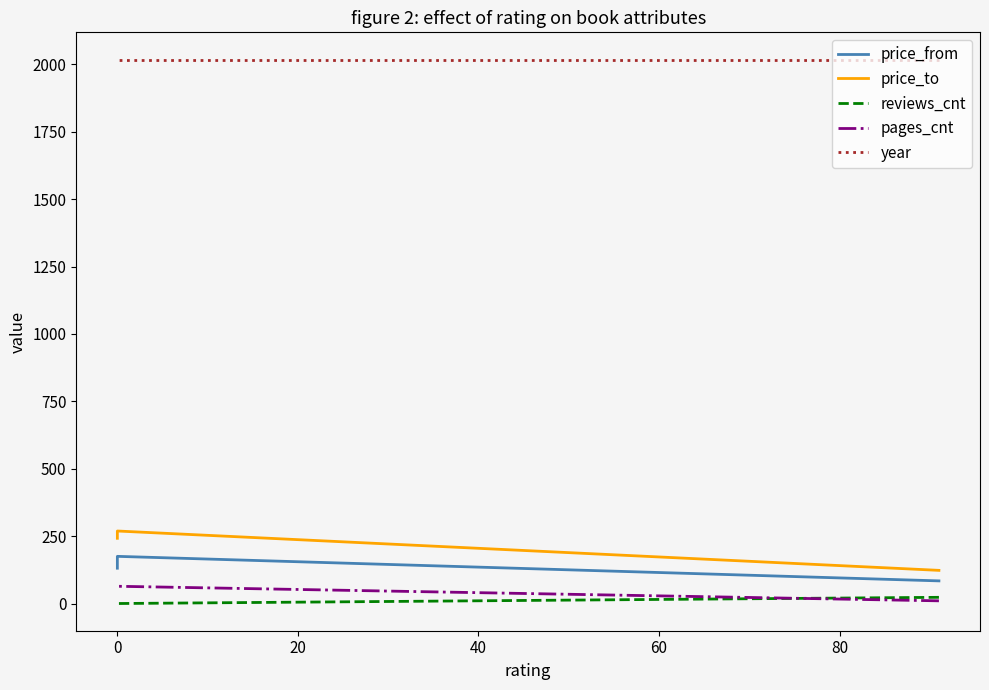

At how many categories does at least one series exceed 1974?

3